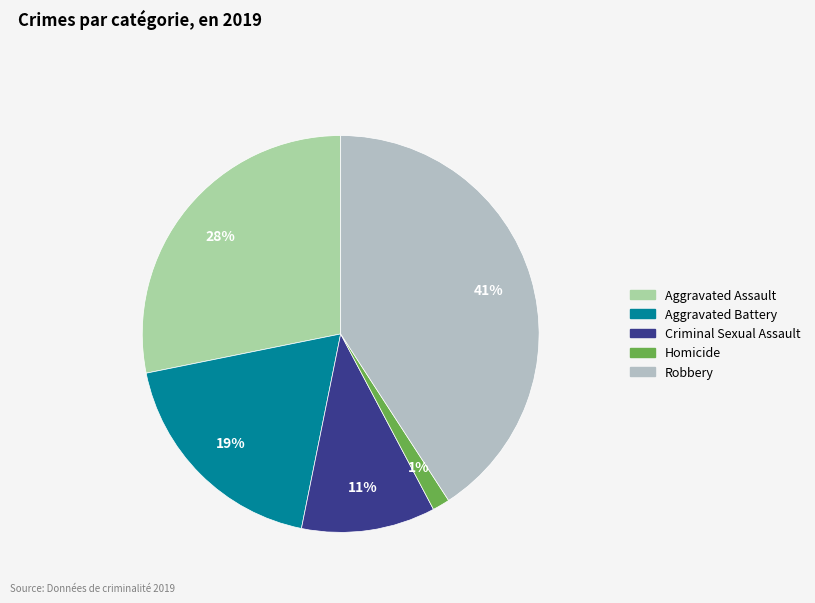

Does any single category account for the majority?

No